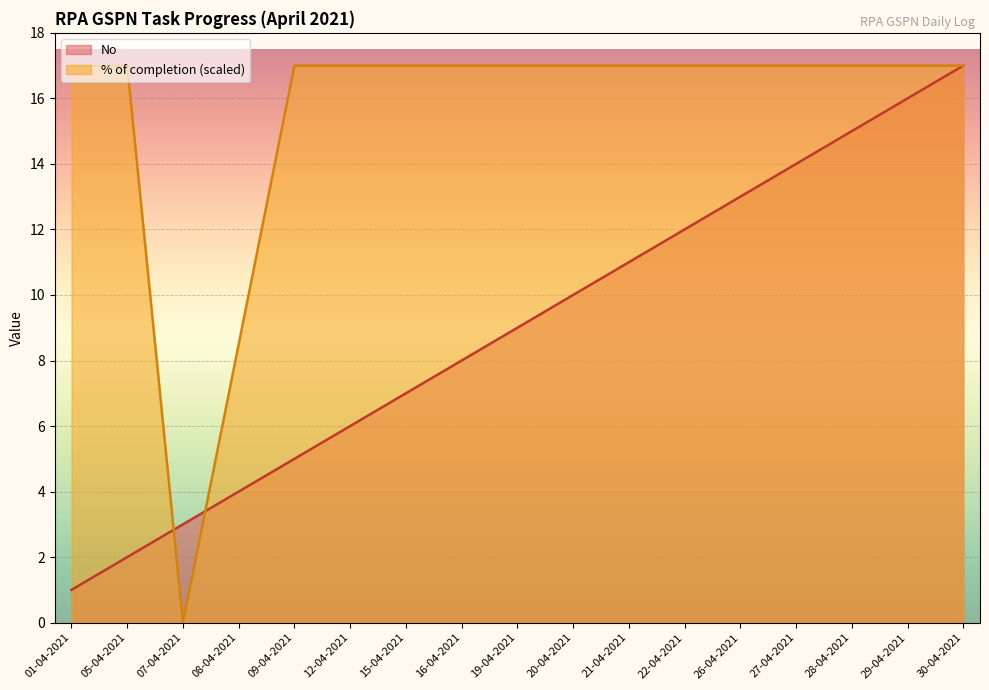

True or false: No and % of completion cross at least once.

True